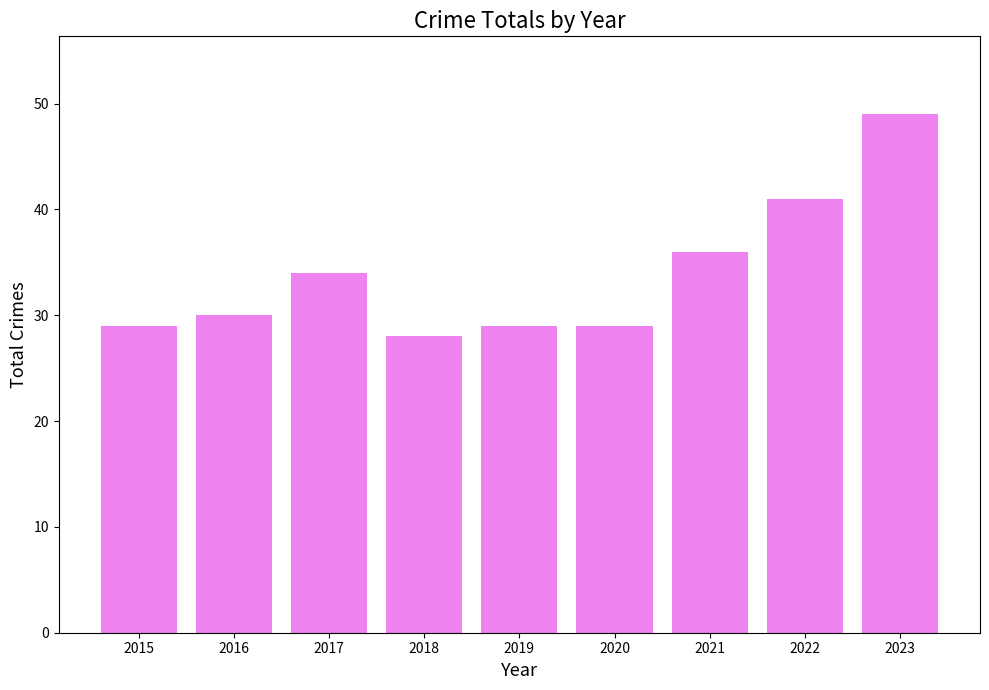

The chart shows a value of 29 at 2020. True or false?

True